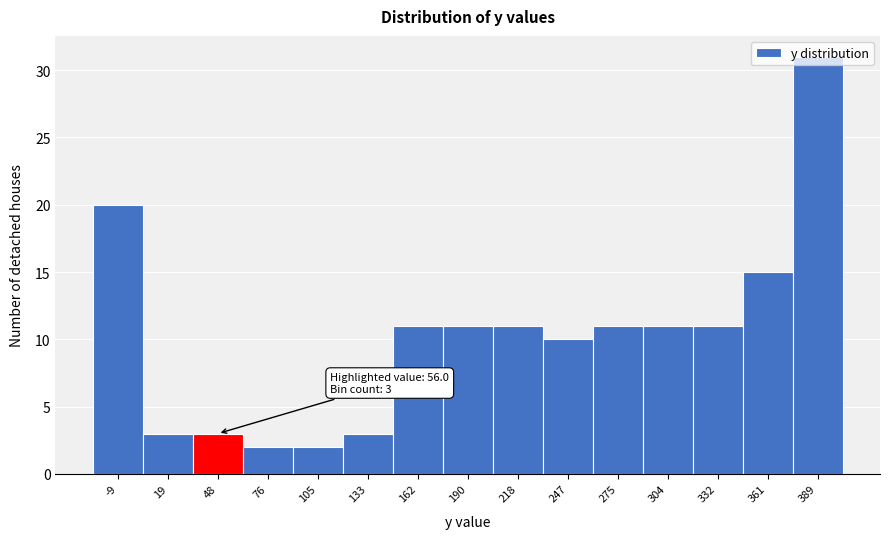

What is the value of the 1st bar from the left?

20